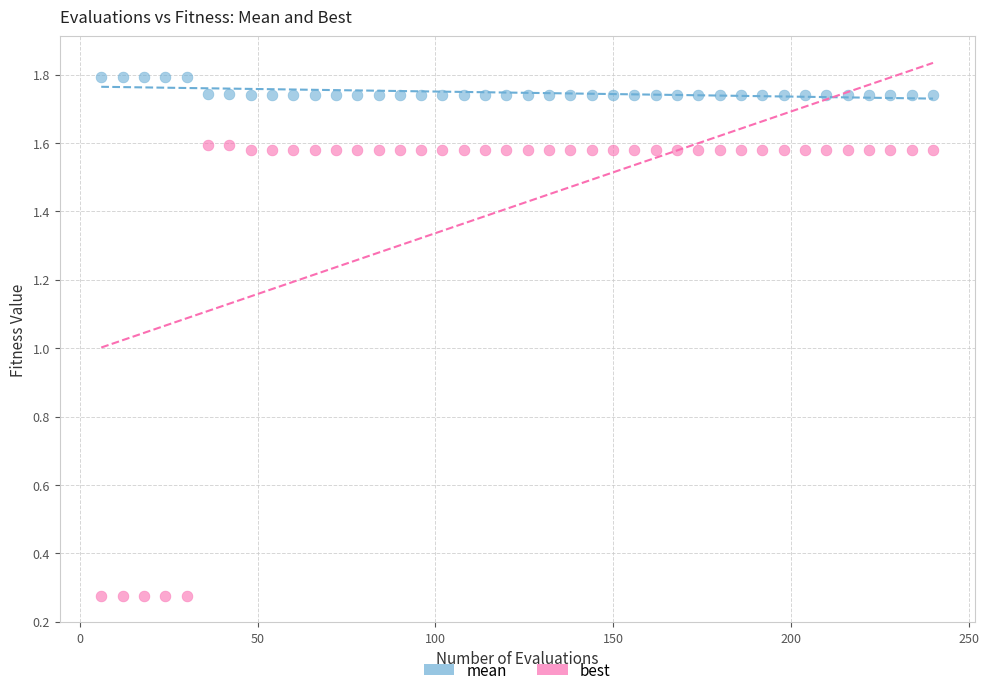

What is the X range (max minus min) for the scatter plot?

234.0